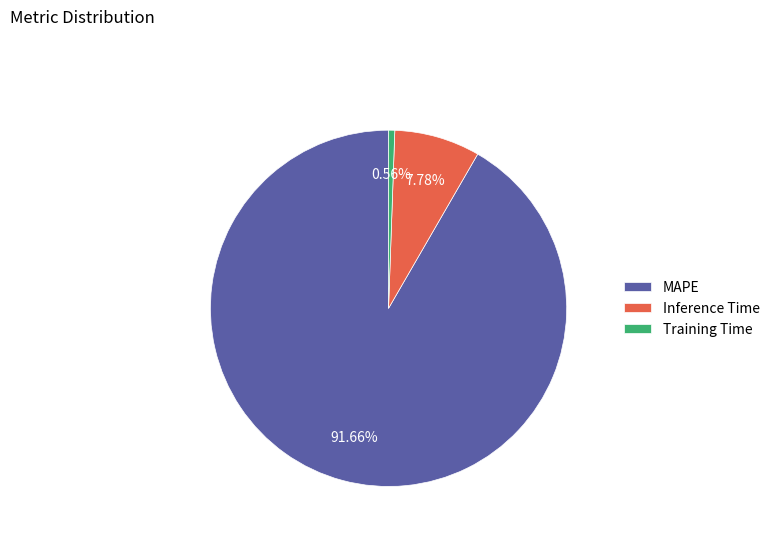

To the nearest percent, what is the average slice percentage?

33%